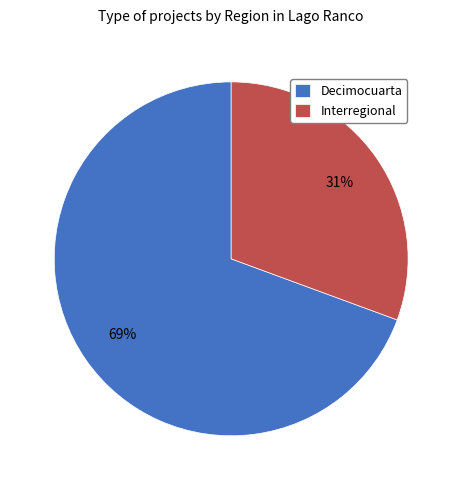

What is the smallest slice in the pie chart?

Interregional